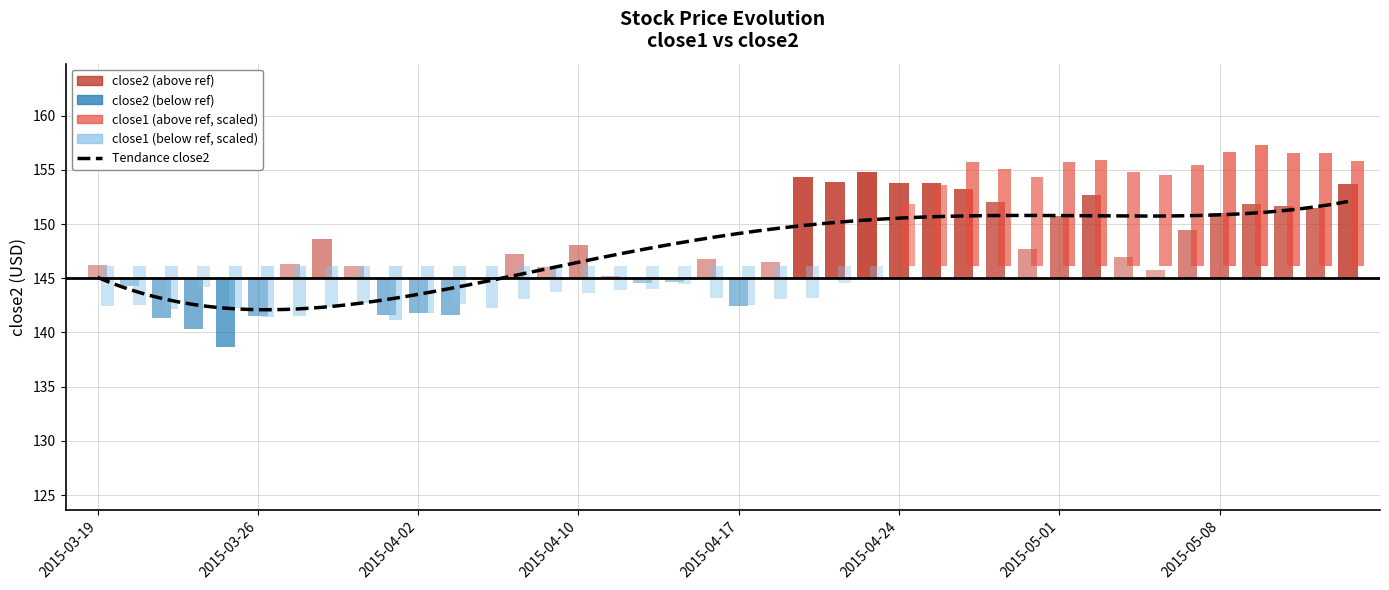

What is the maximum value shown in the chart?

154.8